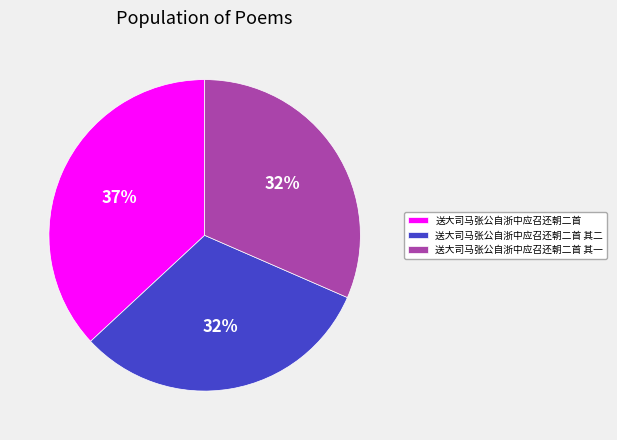

Which slice is the largest?

送大司马张公自浙中应召还朝二首